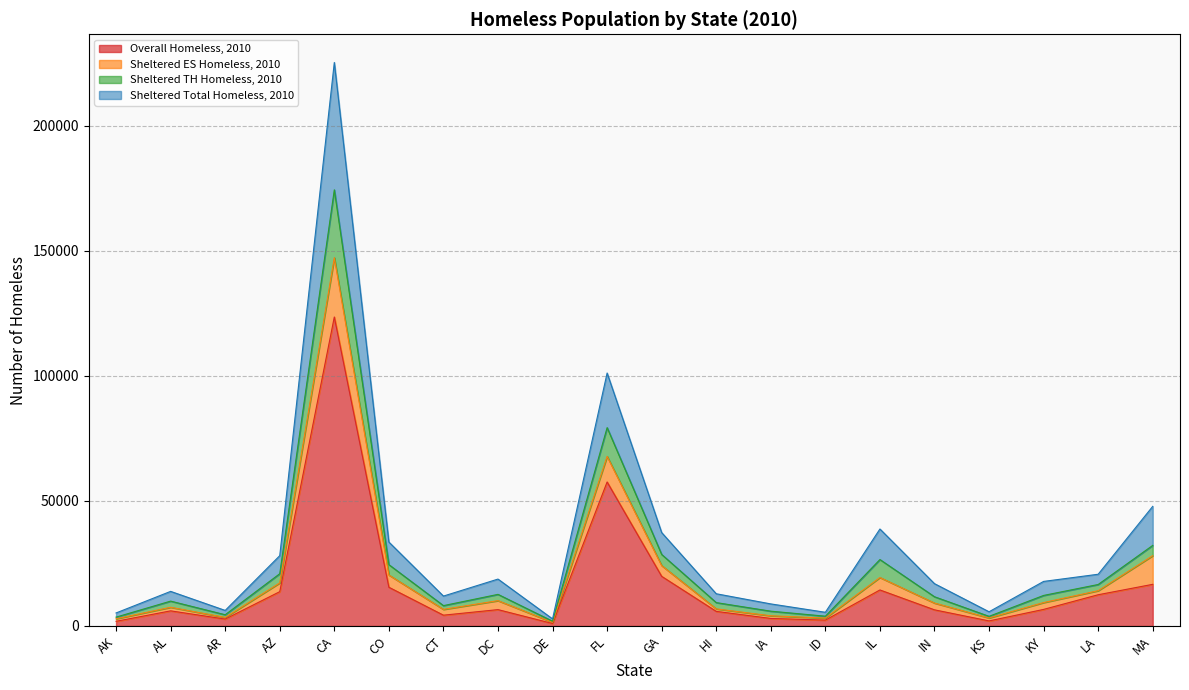

What are all the series names shown in the legend?

Overall Homeless, 2010, Sheltered ES Homeless, 2010, Sheltered TH Homeless, 2010, Sheltered Total Homeless, 2010